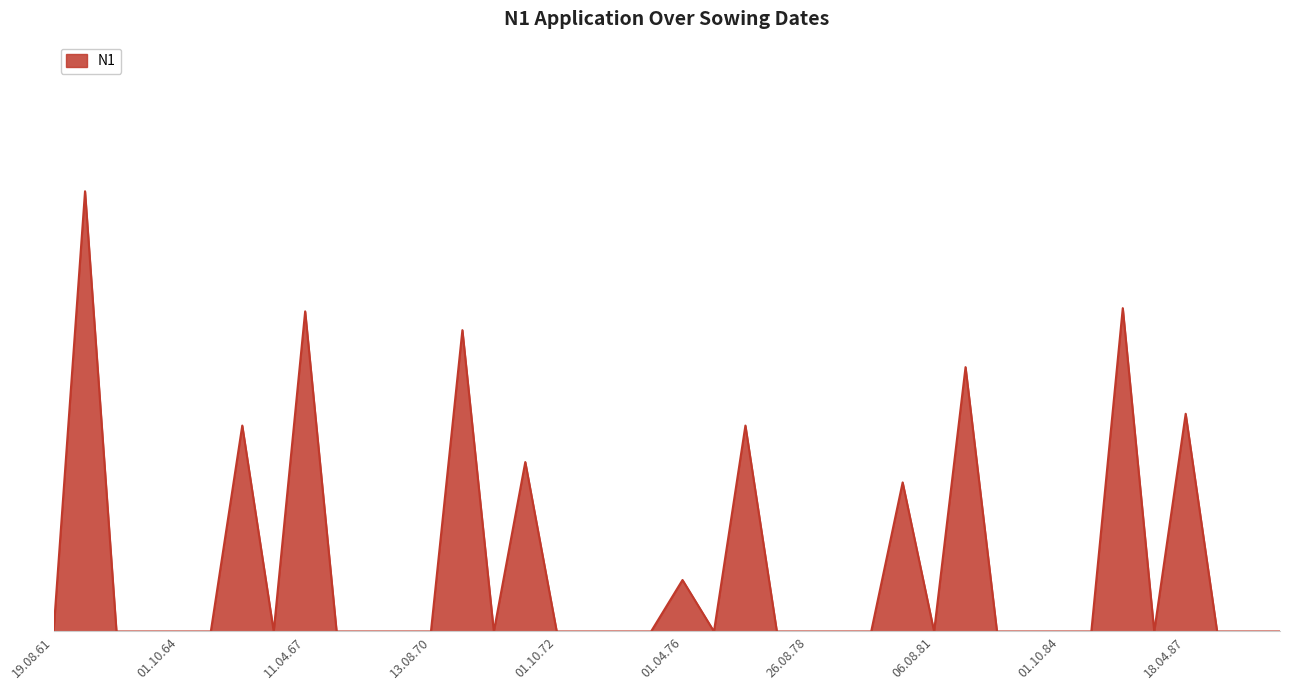

Rank the categories by value from lowest to highest.

19.08.61, 01.10.62, 26.08.63, 01.10.64, 13.08.65, 19.08.66, 01.10.67, 29.08.68, 01.10.69, 13.08.70, 14.08.71, 01.10.72, 26.08.73, 04.10.74, 09.08.75, 09.08.76, 01.10.77, 26.08.78, 01.10.79, 07.08.80, 06.08.81, 03.10.82, 26.08.83, 01.10.84, 19.08.85, 15.08.86, 01.10.87, 27.08.88, 01.10.89, 01.04.76, 31.03.81, 02.05.72, 30.04.66, 26.04.77, 18.04.87, 05.04.82, 21.03.71, 11.04.67, 05.04.86, 17.04.62